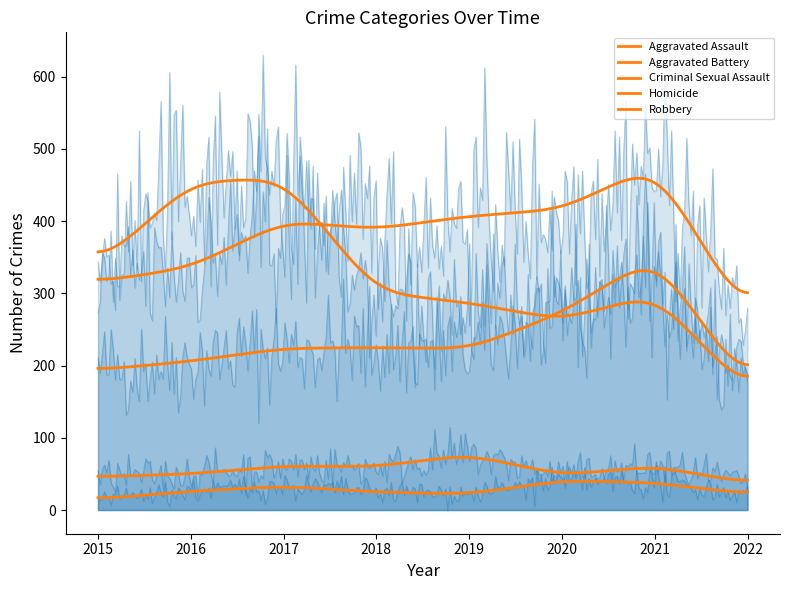

Which series has the largest total across all categories?

Aggravated Battery